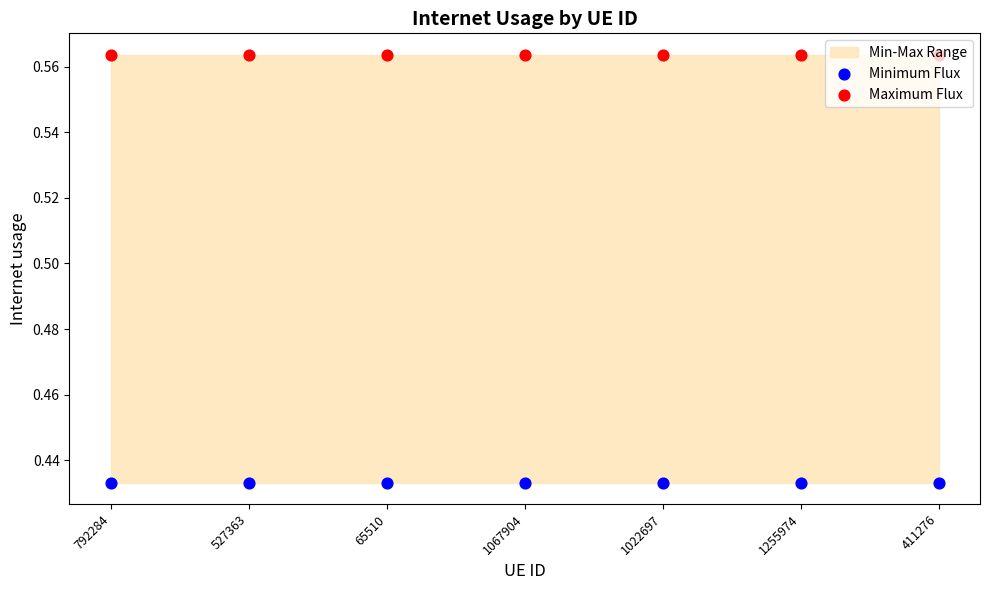

At which category is the sum across all series the highest?

792284